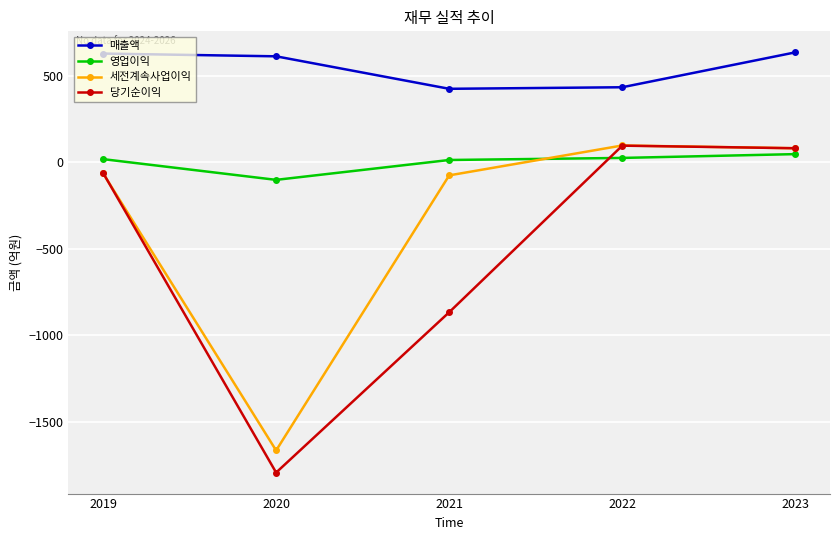

Between 2019 and 2020, which series saw the biggest shift?

당기순이익